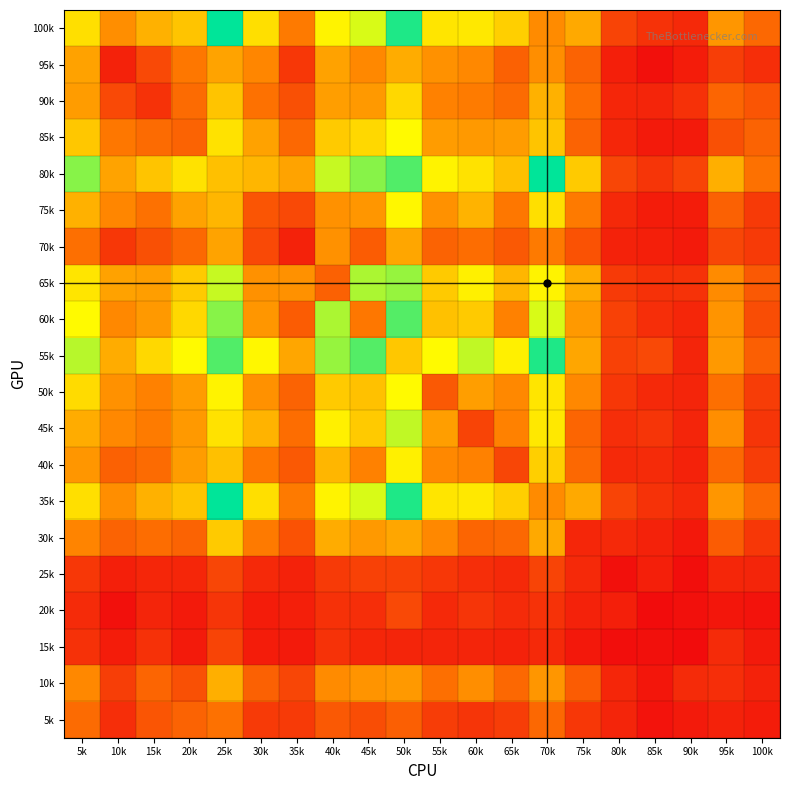

What is the total value across all series at 65k?

891